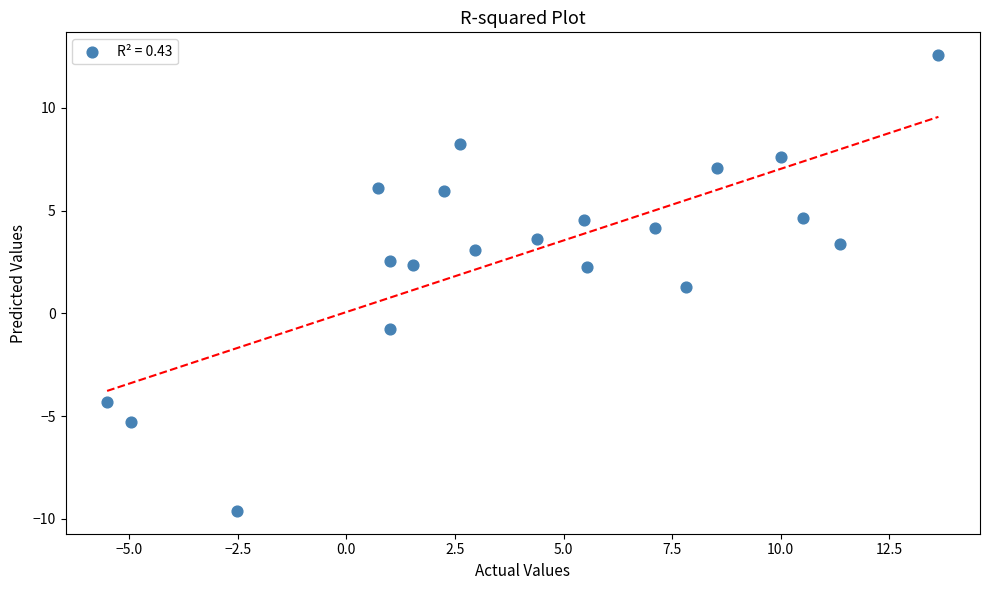

What is the range of Y values (max minus min)?

22.2